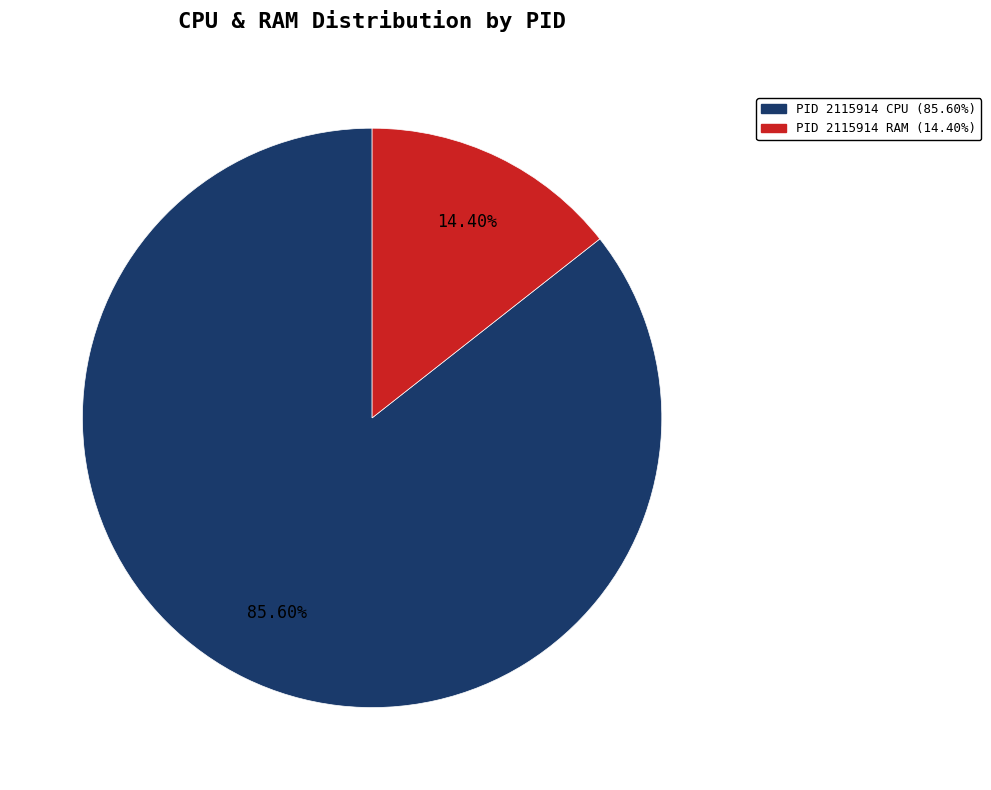

Does PID 2115914 RAM (14.40%) represent more than half of the total?

No